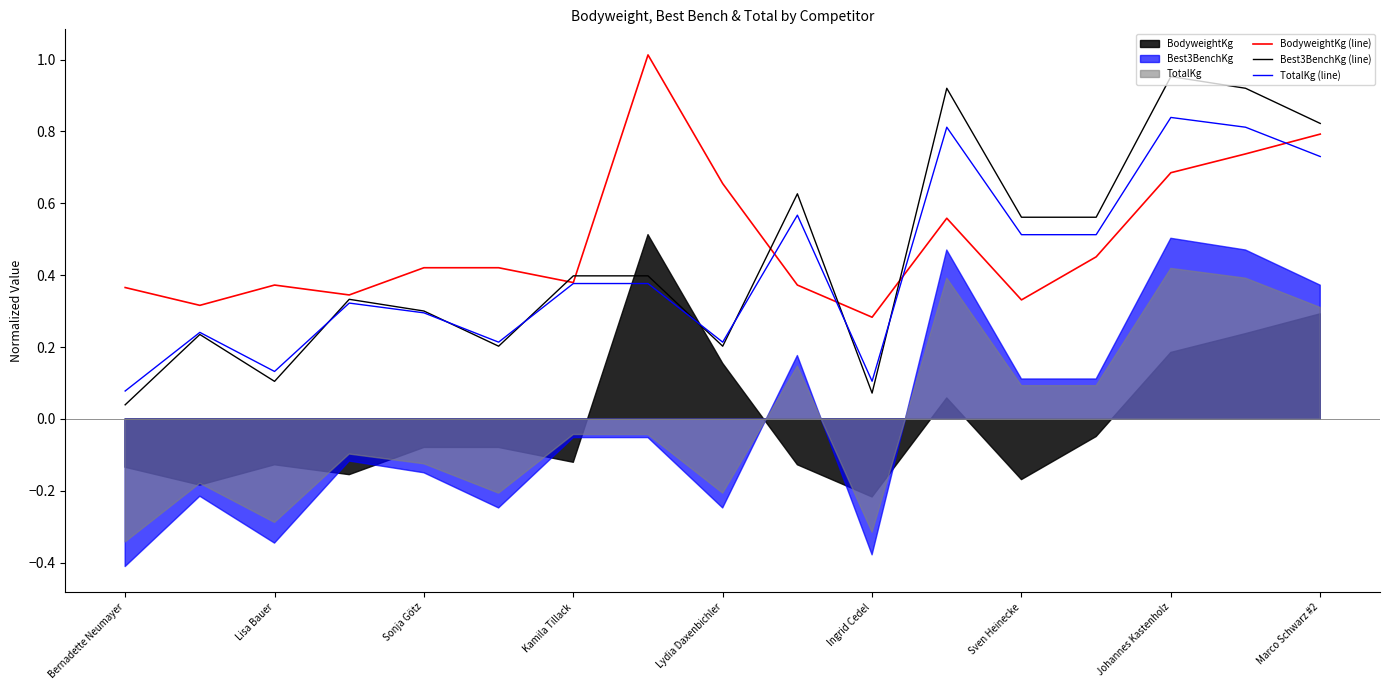

Which series has the widest spread of values?

Best3BenchKg (line)